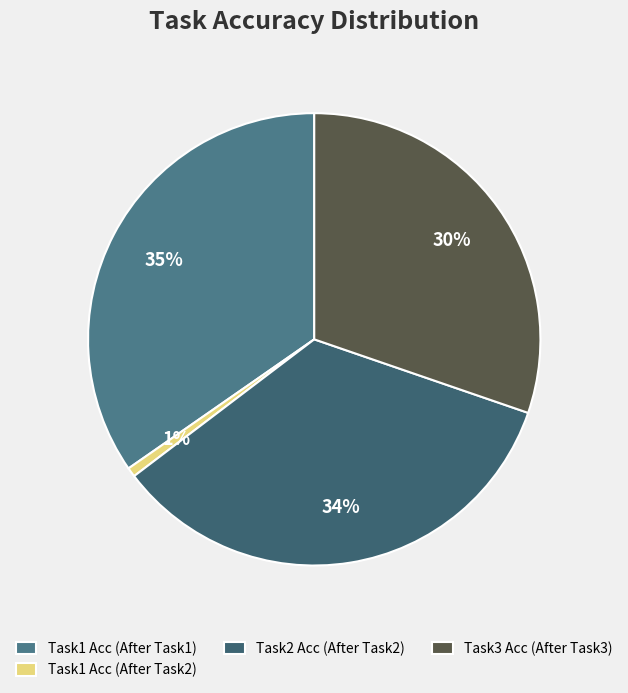

Between Task3 Acc (After Task3) and Task1 Acc (After Task1), which is larger?

Task1 Acc (After Task1)